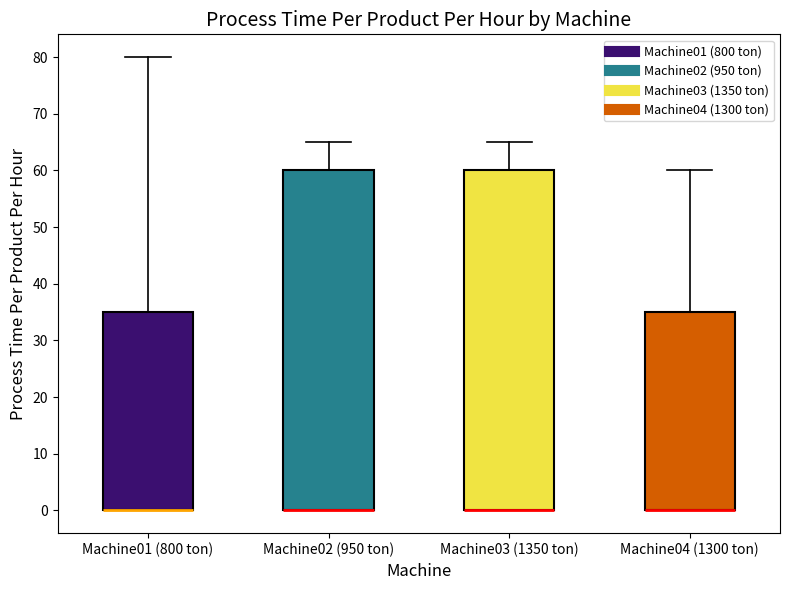

Where does the upper whisker of the box for Machine02 (950 ton) end on the y-axis? The values are not printed on the chart, so give them approximately, as read against the axis.

65